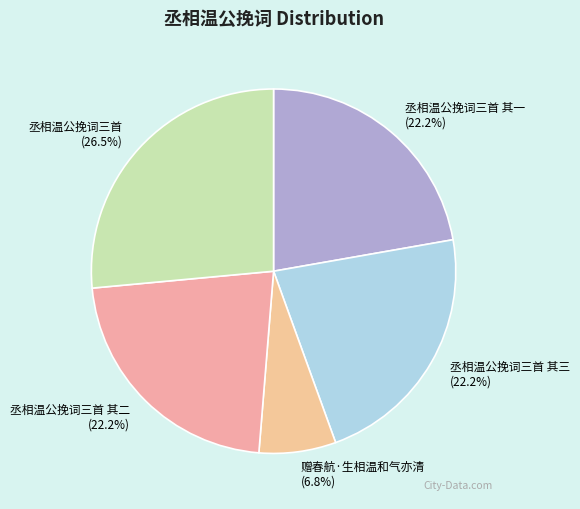

Which category has the biggest portion of the pie?

丞相温公挽词三首